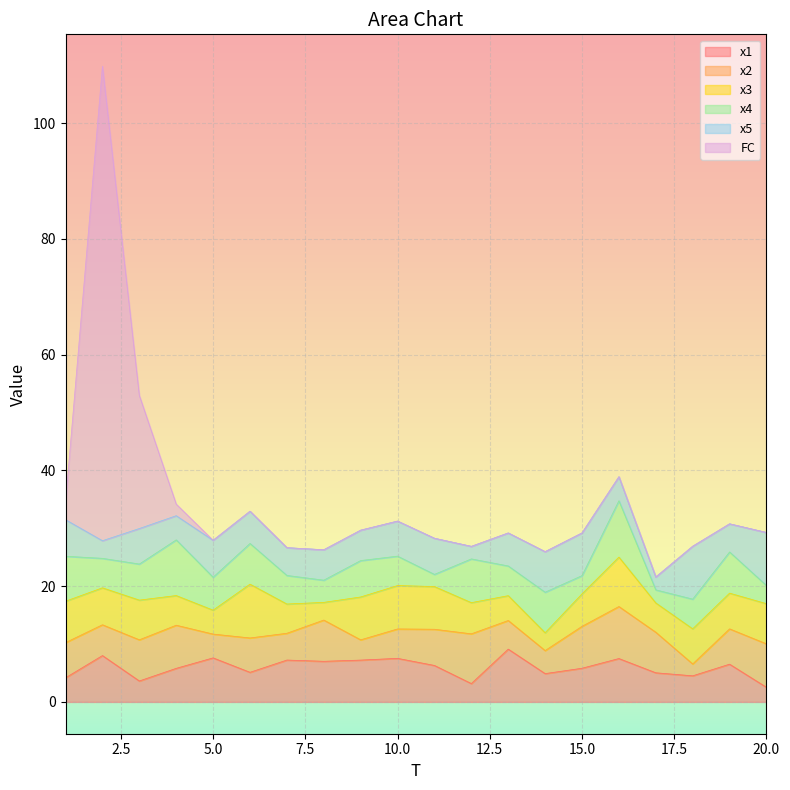

Is it true that x4 equals 5.1 at 13?

True